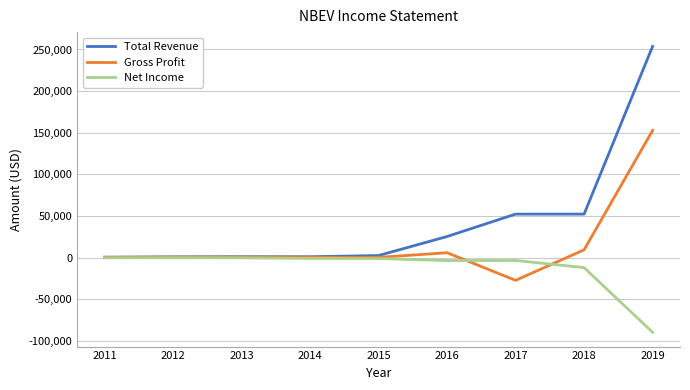

Which category has the highest value in the Gross Profit series?

2019